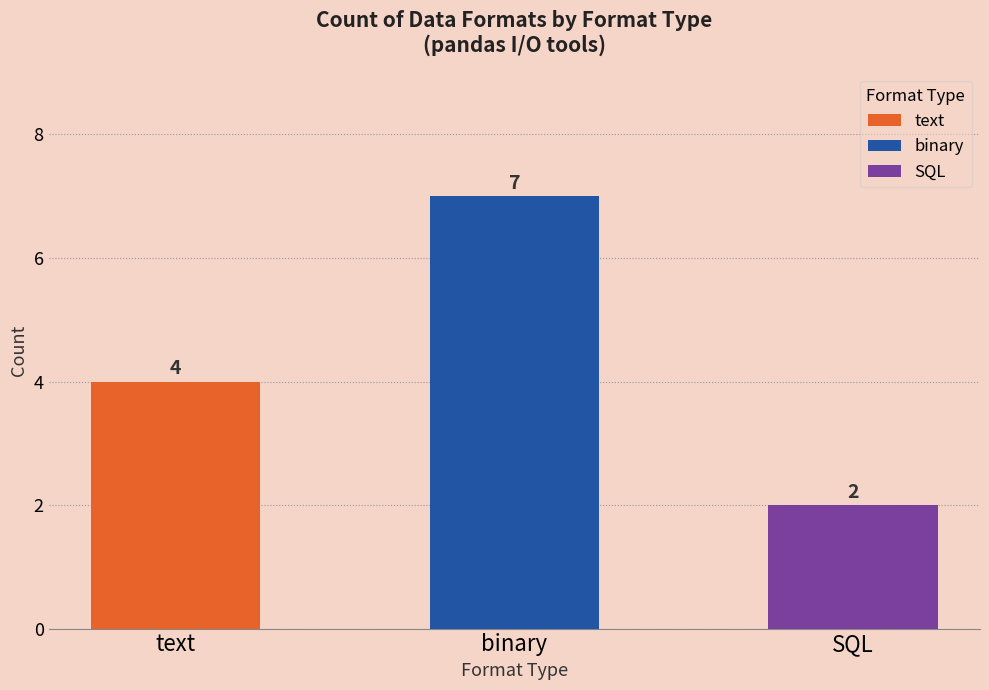

Is the value of SQL at binary greater than the value of binary at binary?

No